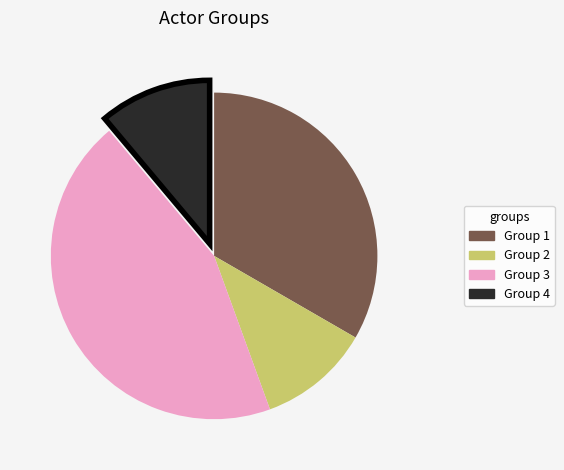

Combined, do Group 1 and Group 3 account for over 50%?

Yes